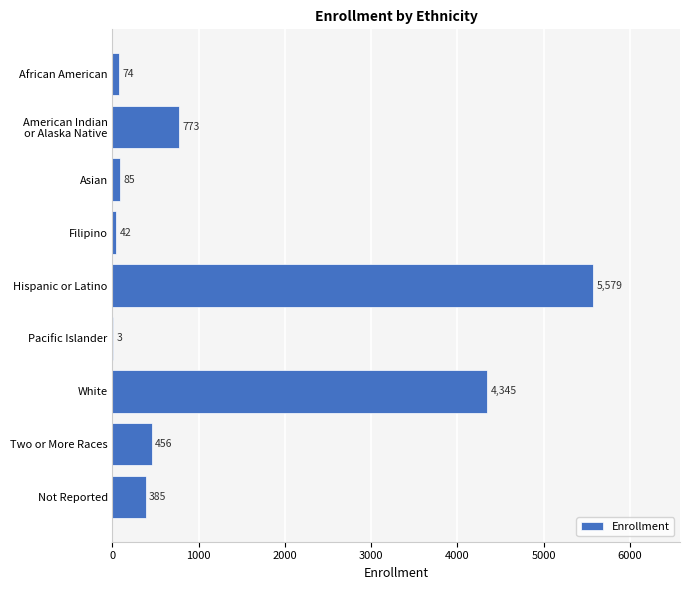

What is the sum of all values?

11742